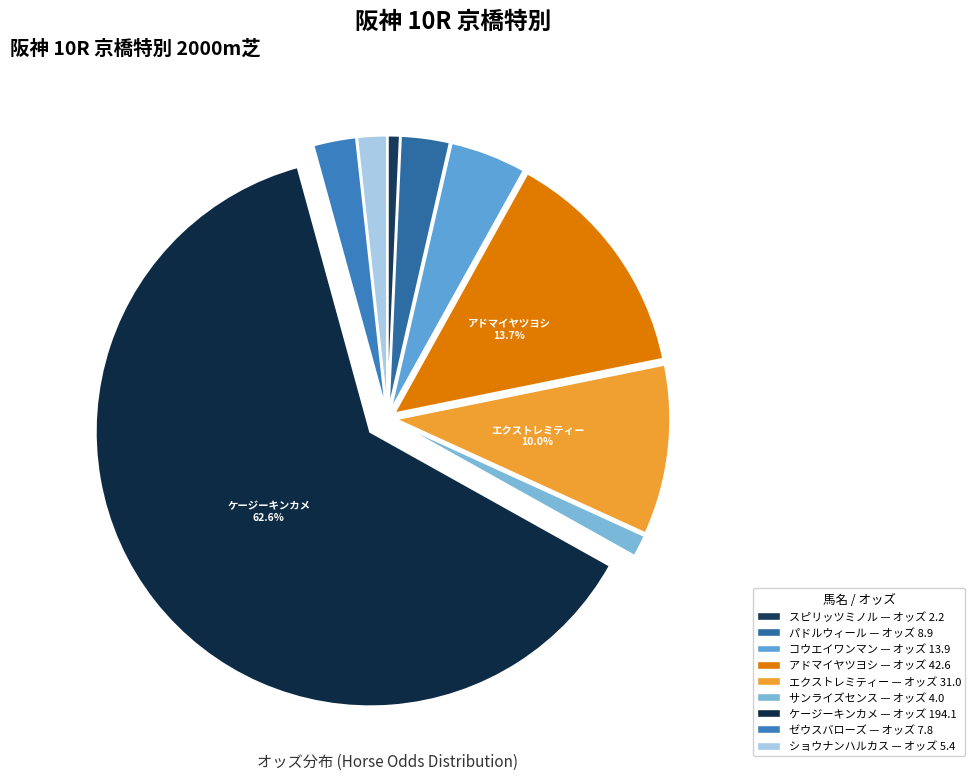

Which category accounts for the majority?

ケージーキンカメ — オッズ 194.1